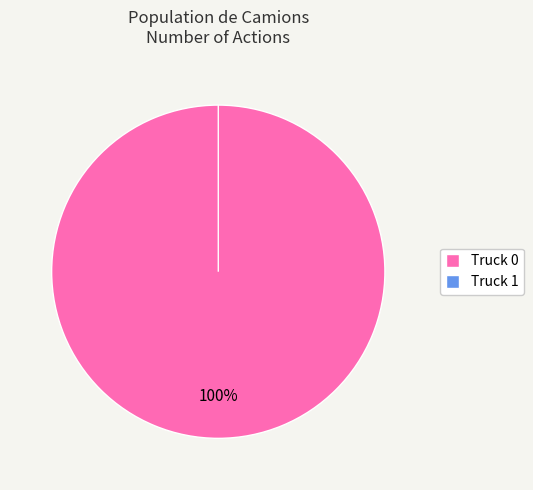

What is the total percentage of Truck 1 and Truck 0?

100.0%